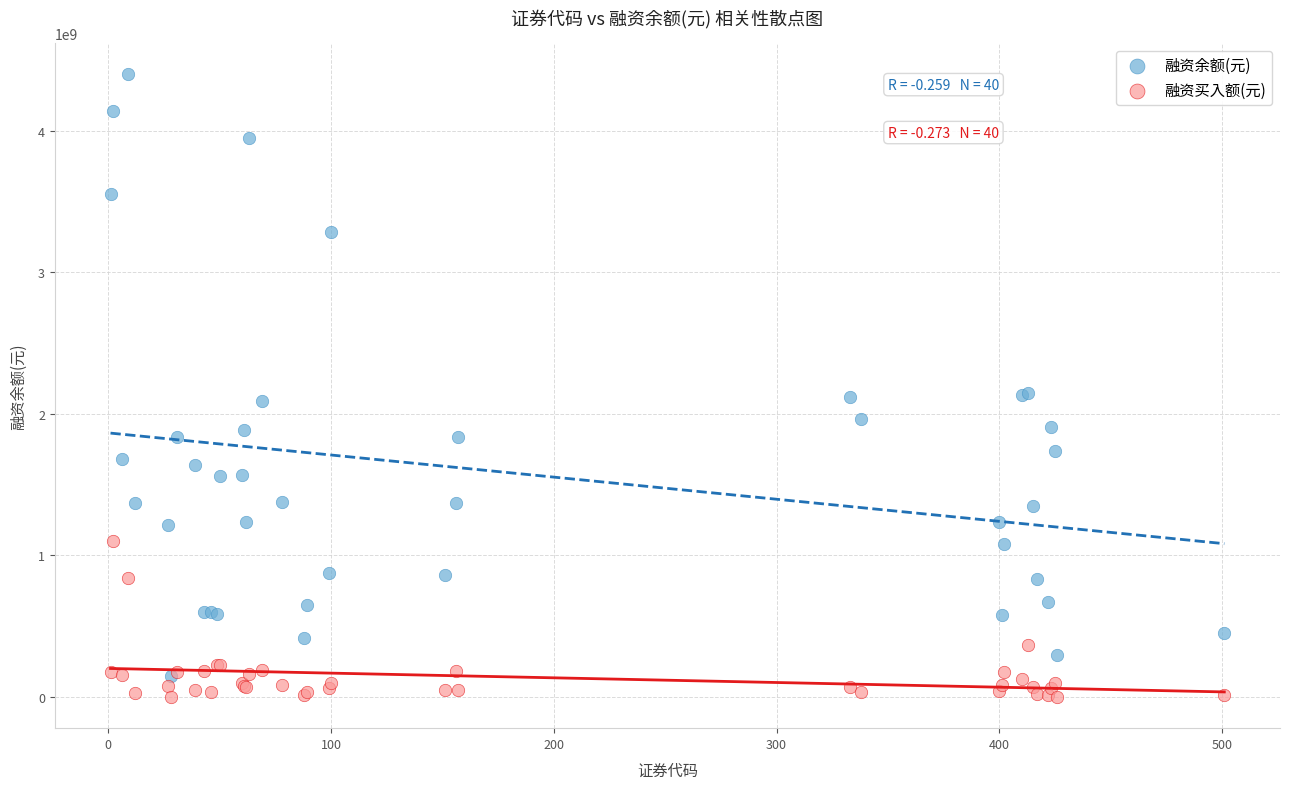

What are all the series names shown in the legend?

融资余额(元), 融资买入额(元)